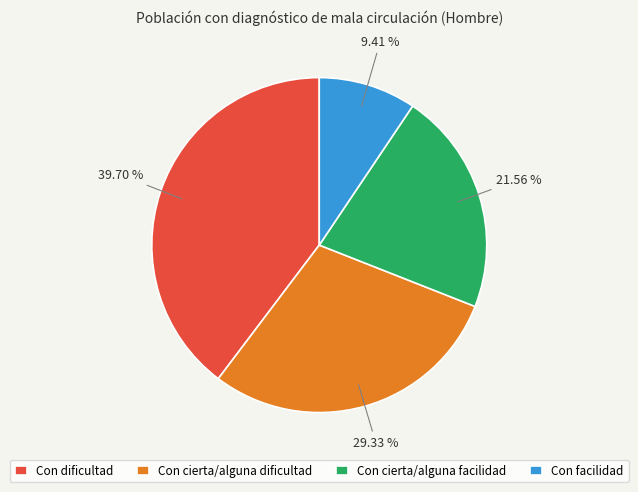

Count the number of slices in the pie.

4